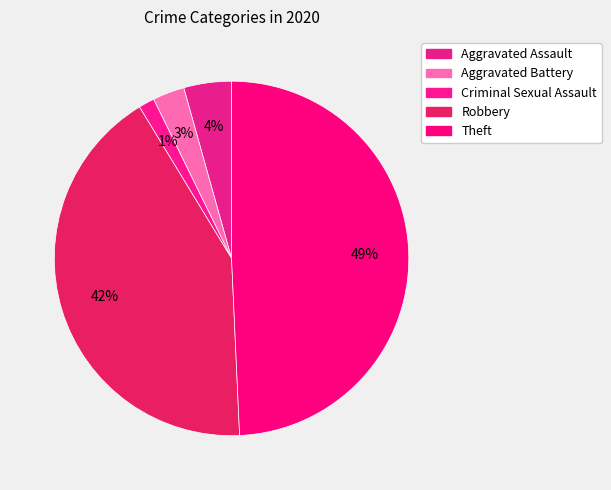

Does Aggravated Assault account for over 50% of the chart?

No